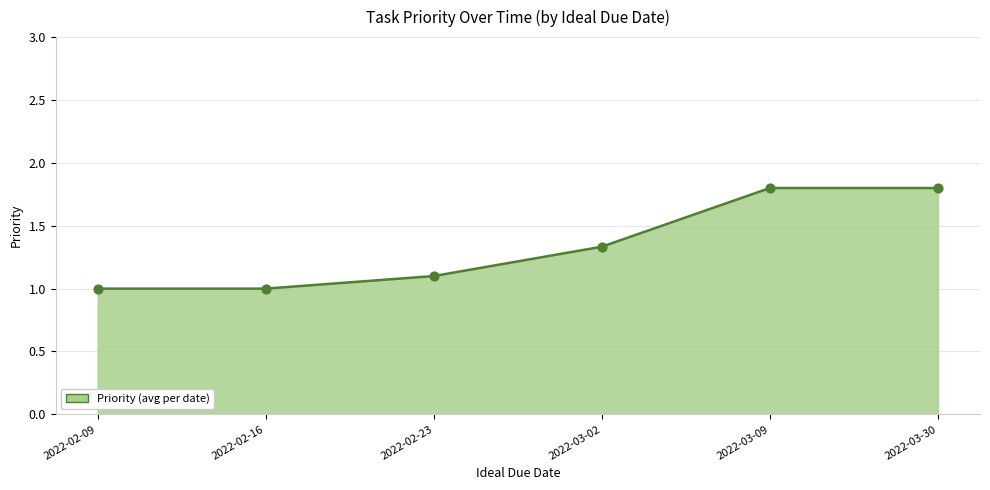

What is the change in value from 2022-02-23 to 2022-03-09?

+0.7